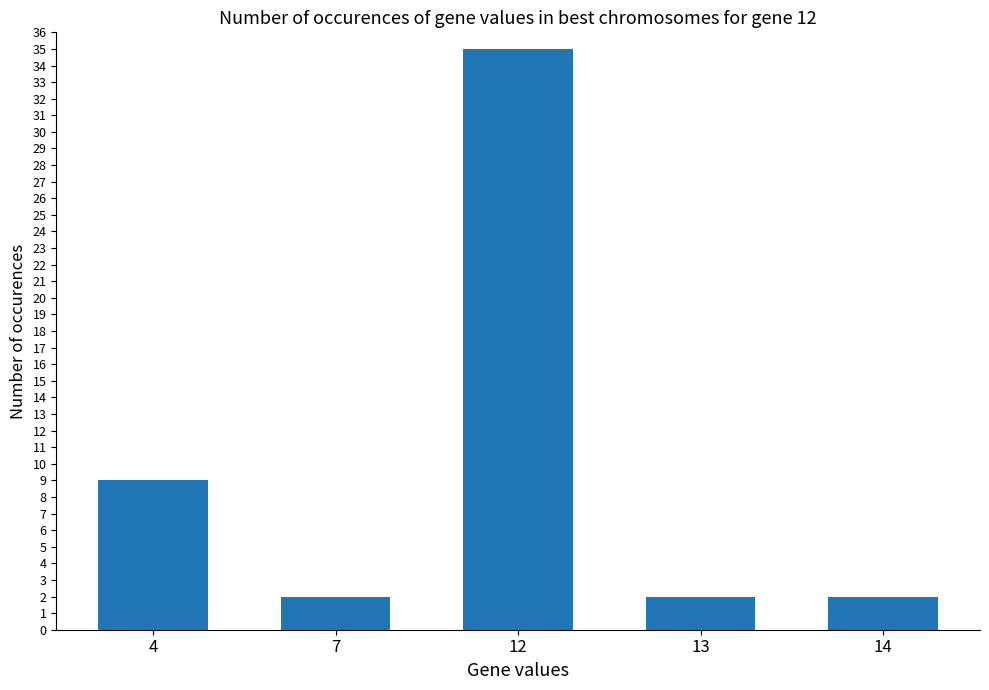

Reading left to right, extract all data points from this chart.

9	2	35	2	2